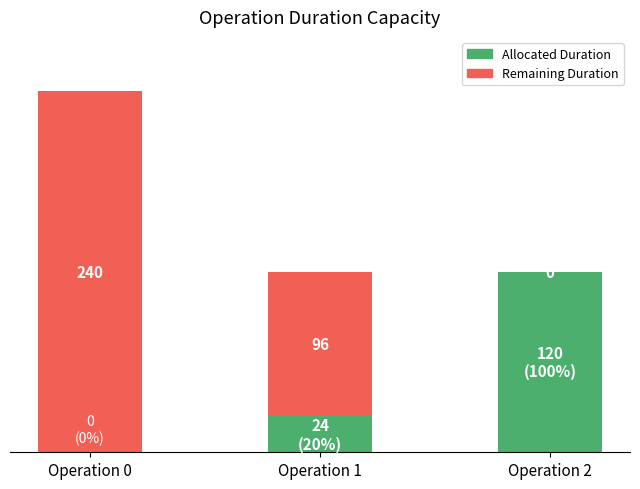

Where is Allocated Duration nearest to the value 60?

Operation 1